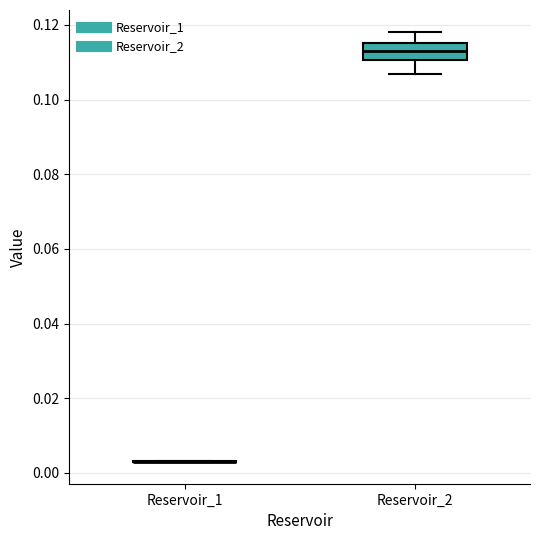

Reading left to right, read every box against the y-axis: the position of its median line, the range the box covers, and the ends of its whiskers. The values are not printed on the chart, so give them approximately, as read against the axis.

Reservoir_1: box collapsed to a line at 0.004, whiskers 0.002 to 0.004
Reservoir_2: median 0.114, box 0.110 to 0.116, whiskers 0.106 to 0.118